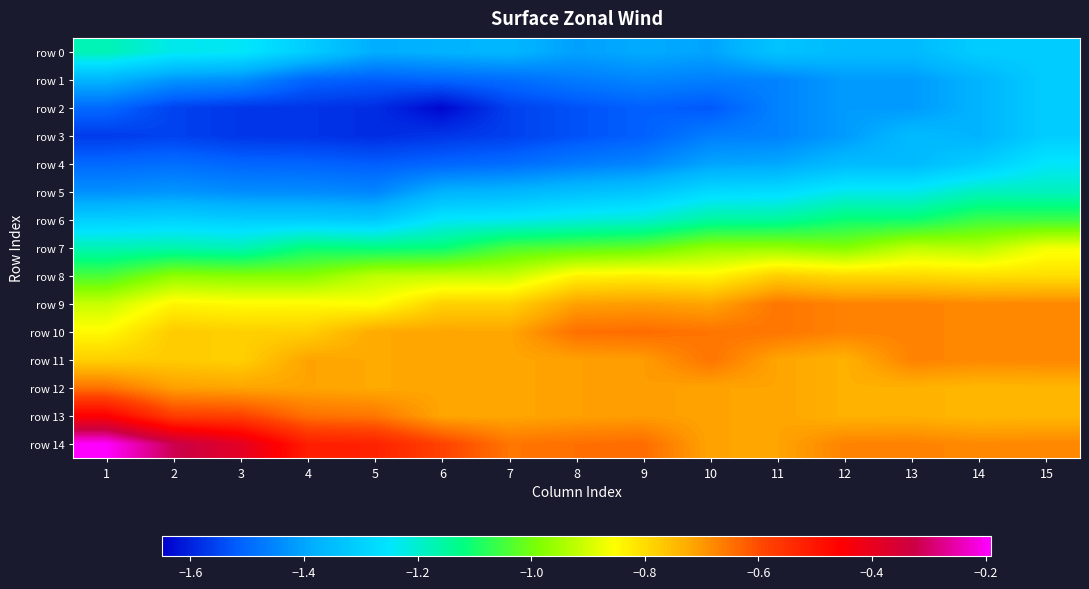

Which series has the widest spread of values?

row 14